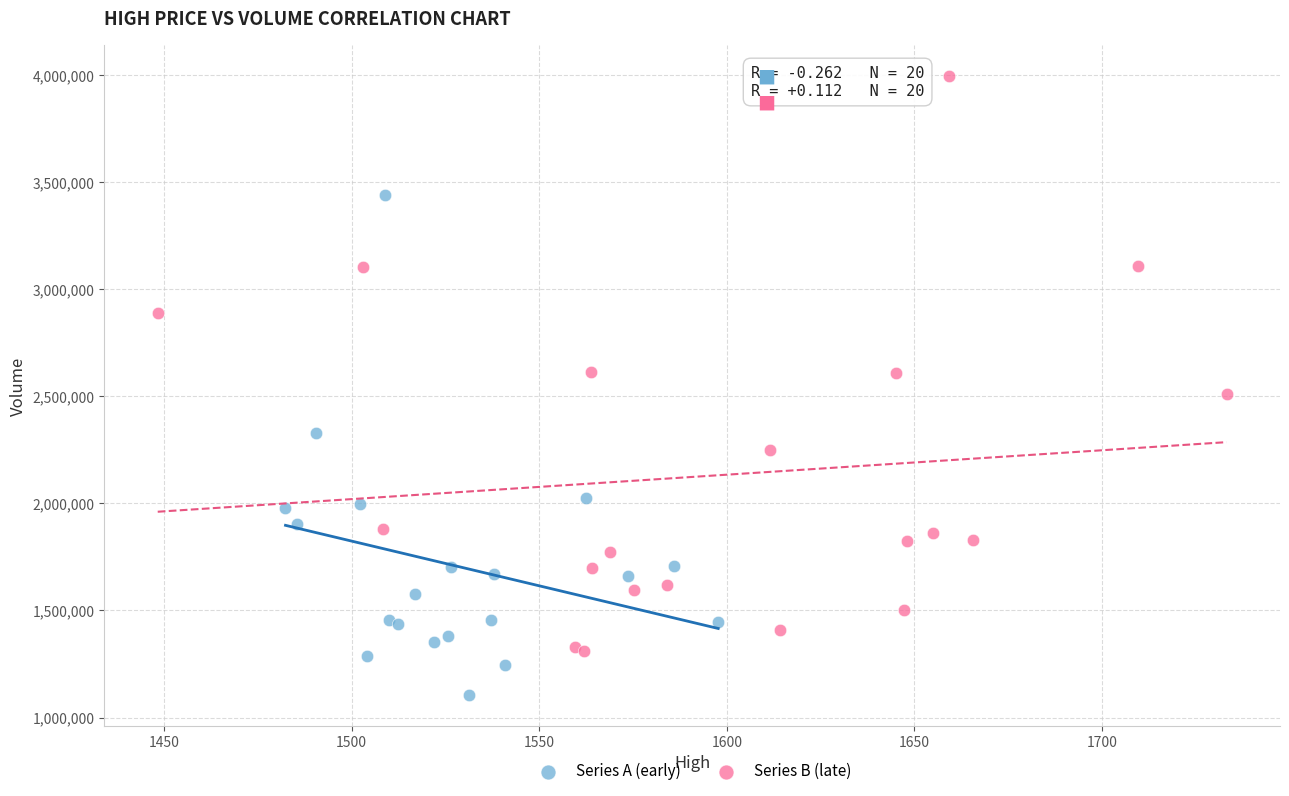

Which series reaches the maximum Y coordinate?

Series B (late)